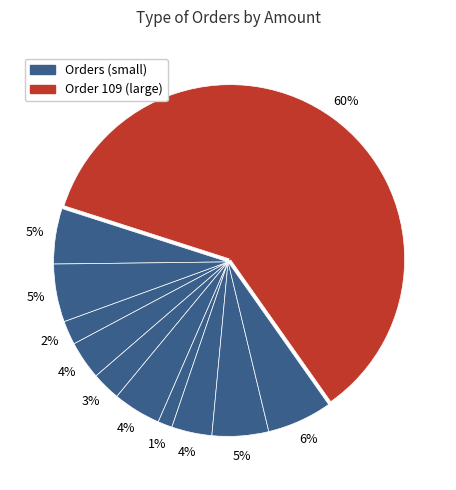

Count the number of slices in the pie.

11